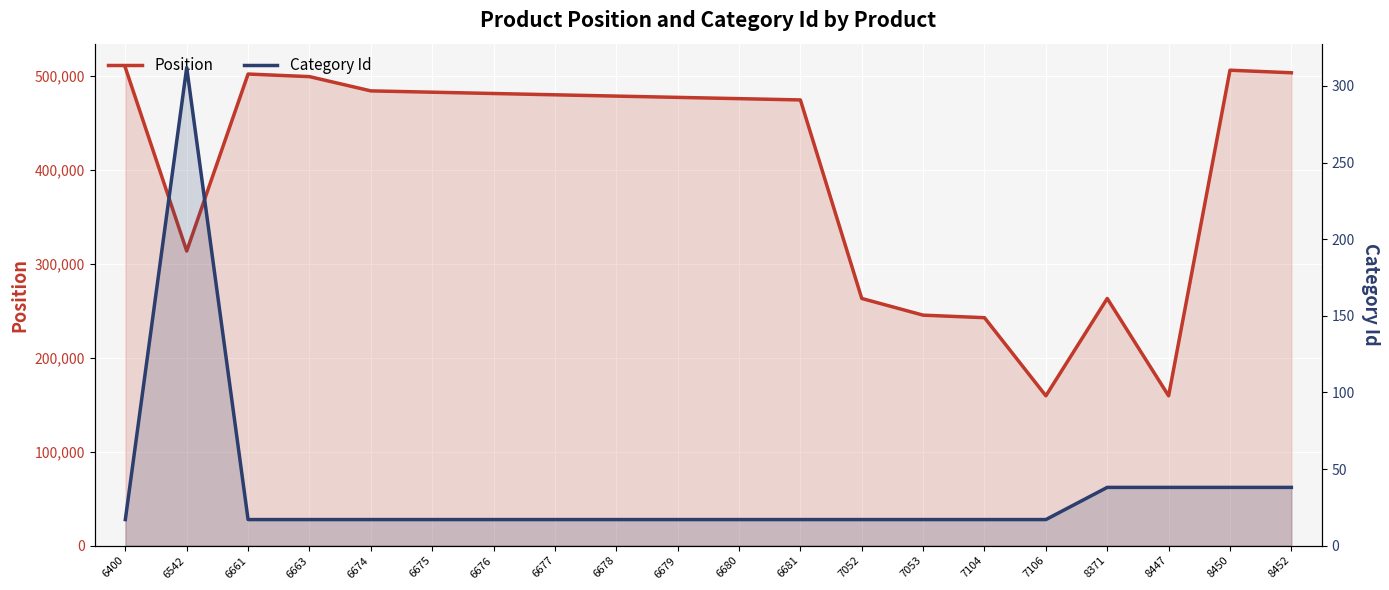

What are all the series names shown in the legend?

Position, Category Id